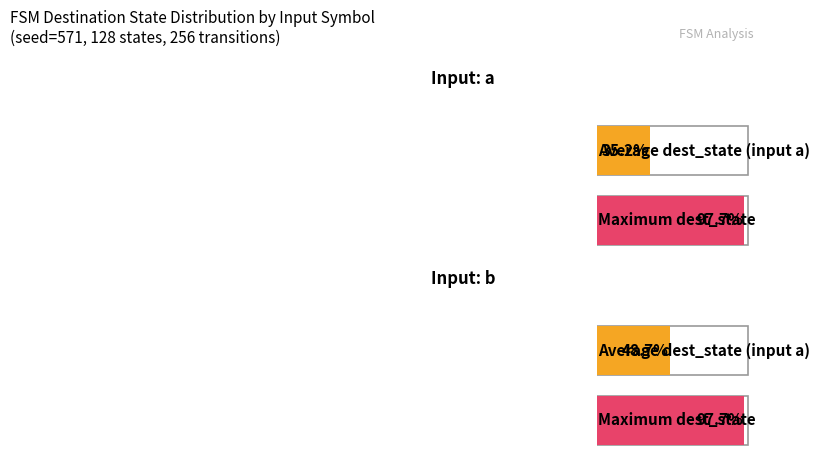

How many series are shown in this chart?

2